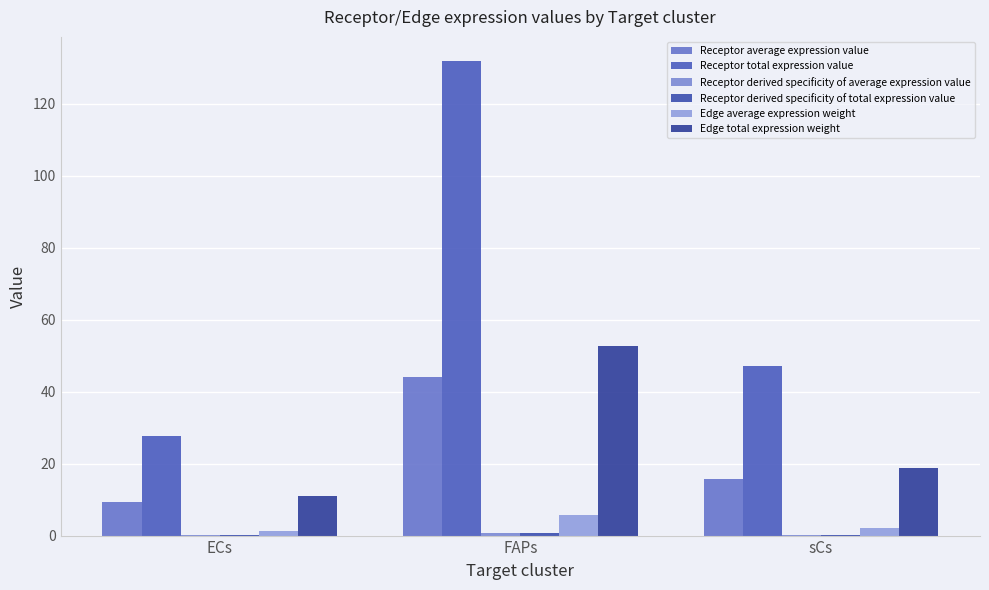

Reading left to right, what are all the values shown in this chart?

Receptor average expression value: 9.2	44.0	15.7
Receptor total expression value: 27.6	131.9	47.2
Receptor derived specificity of average expression value: 0.1	0.6	0.2
Receptor derived specificity of total expression value: 0.1	0.6	0.2
Edge average expression weight: 1.2	5.8	2.1
Edge total expression weight: 11.0	52.6	18.8